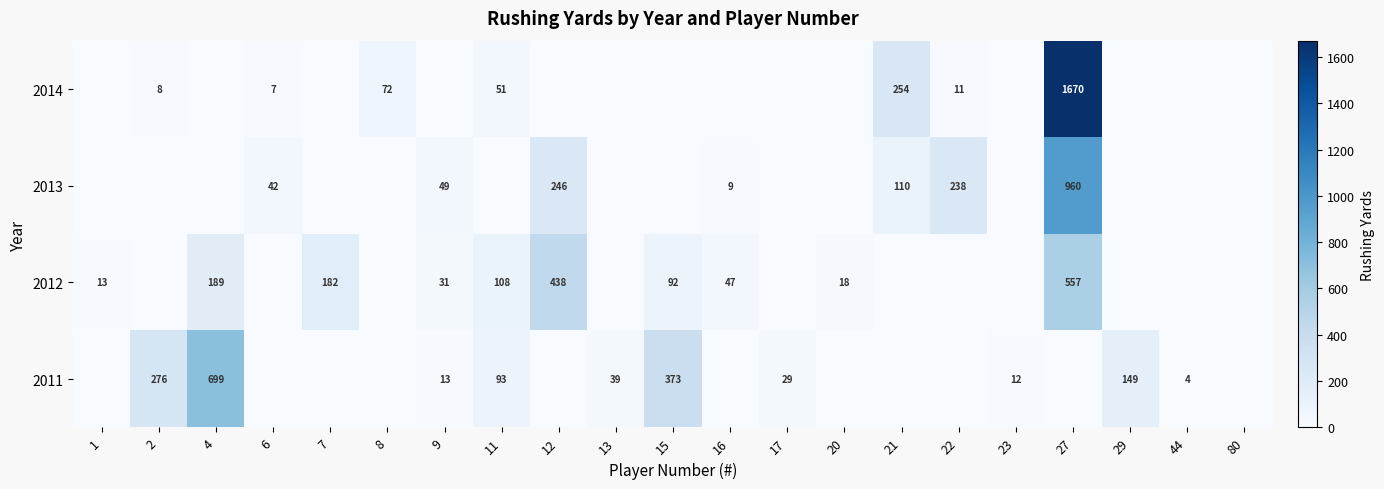

True or false: 2013 has a value of 420 at 27.

False